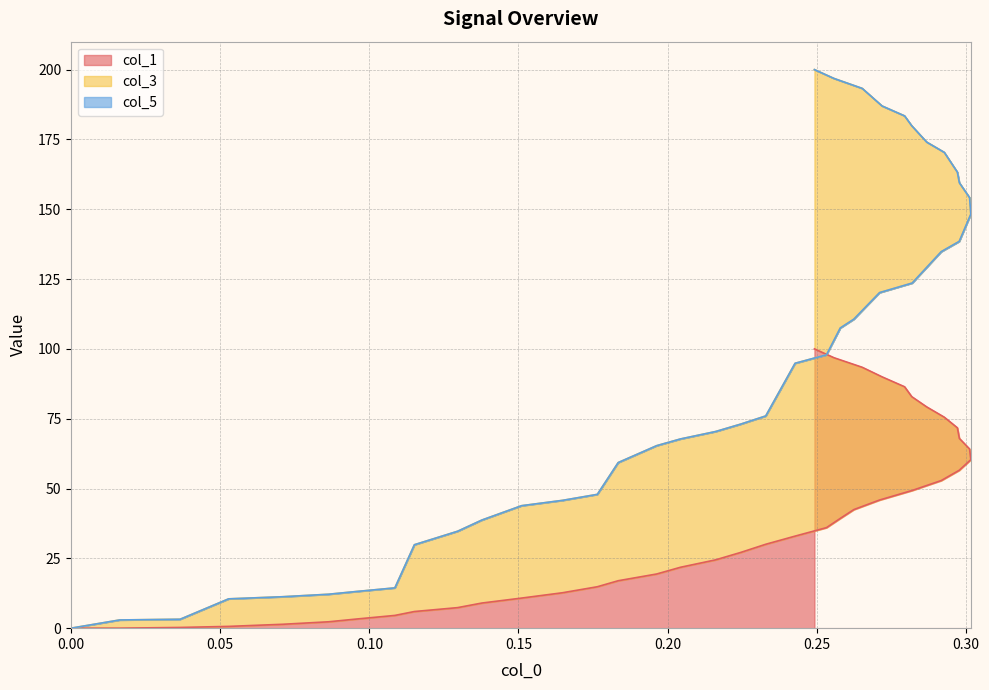

Reading right to left, list all the values displayed in this chart.

col_1: 100.0	96.8	93.4	90.0	86.4	82.9	79.2	75.5	71.7	67.9	64.1	60.3	56.5	52.9	49.3	45.9	42.5	39.3	36.0	33.0	30.0	27.1	24.5	21.8	19.4	17.0	14.8	12.7	10.8	9.0	7.4	6.0	4.6	3.3	2.3	1.4	0.6	0.3	0.0	0.0
col_3: 200.0	196.8	193.3	187.0	183.4	179.9	174.0	170.4	163.3	159.5	154.1	148.2	138.5	134.8	123.6	120.1	110.6	107.5	97.9	94.8	76.0	73.1	70.4	67.7	65.3	59.3	47.9	45.8	43.9	38.7	34.7	29.9	14.4	13.2	12.1	11.3	10.5	3.2	2.9	0.0